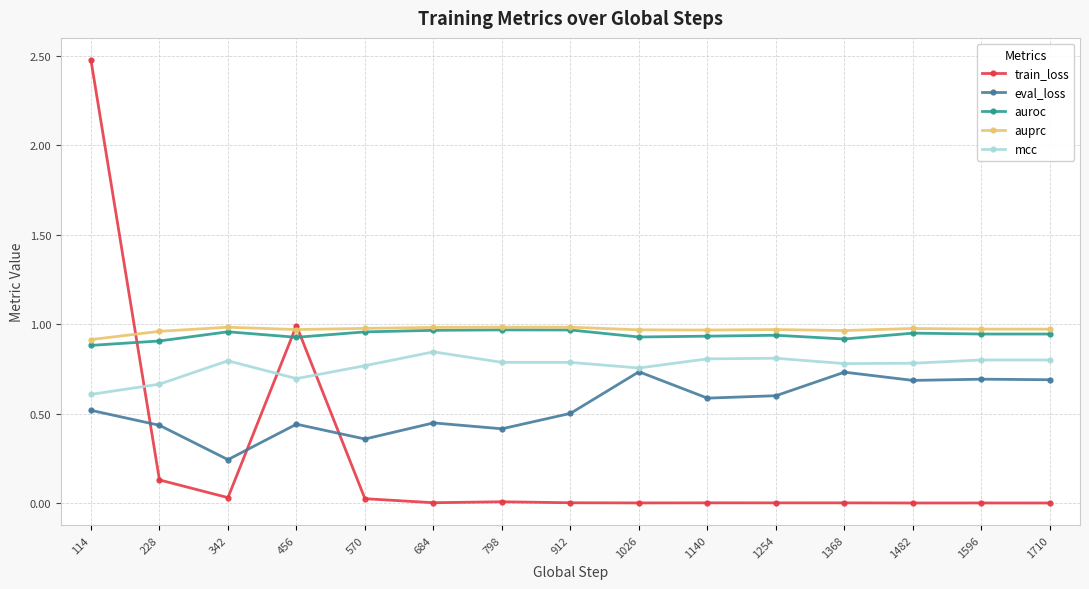

Where is the first local maximum for train_loss?

456